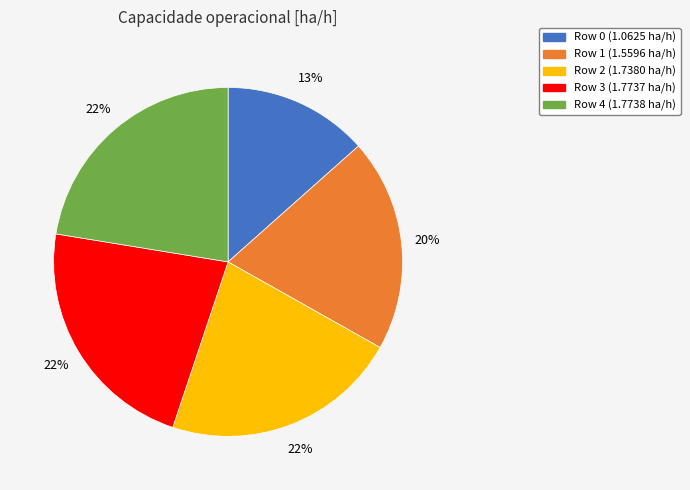

True or false: Row 1 accounts for 27% of the total.

False